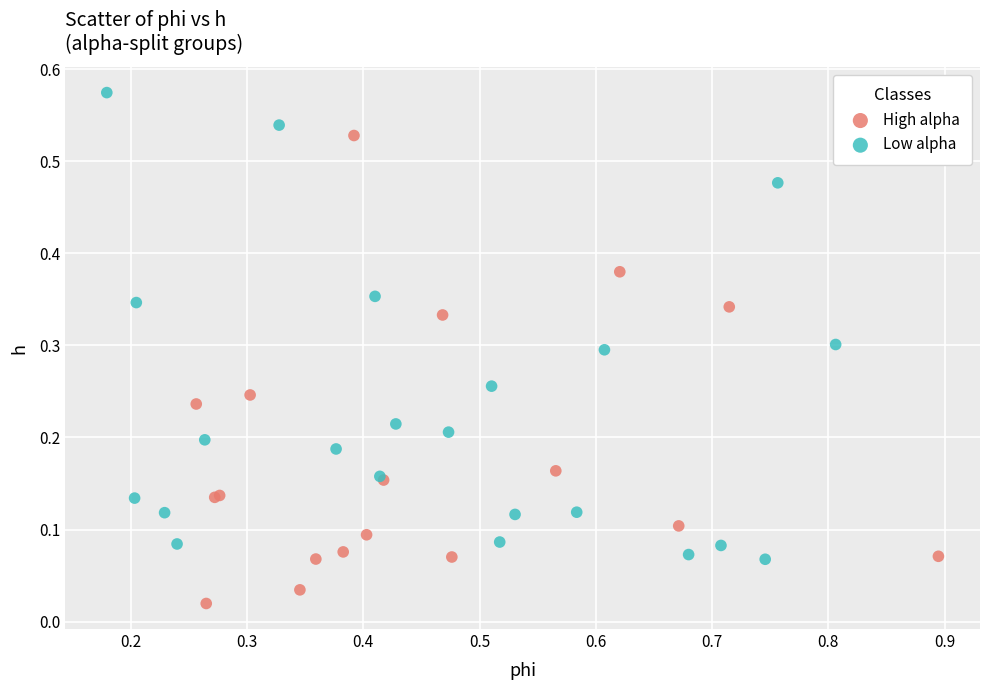

Which series contains the lowest Y value?

High alpha